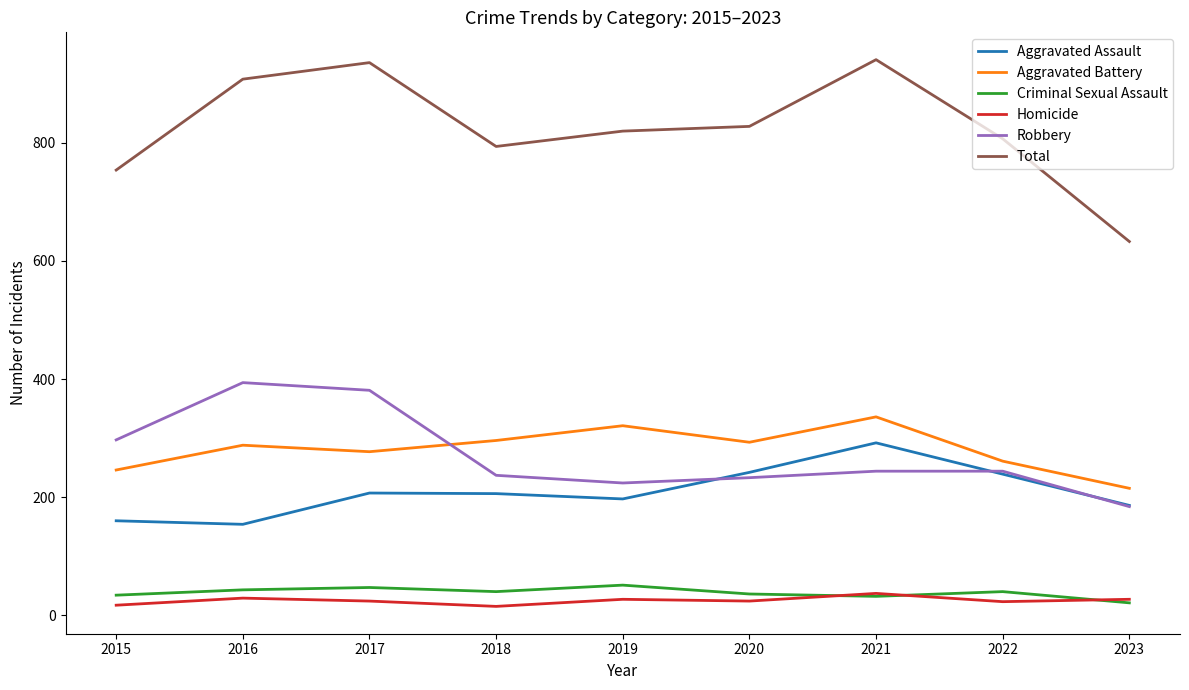

Which series changed the most between 2020 and 2021?

Total